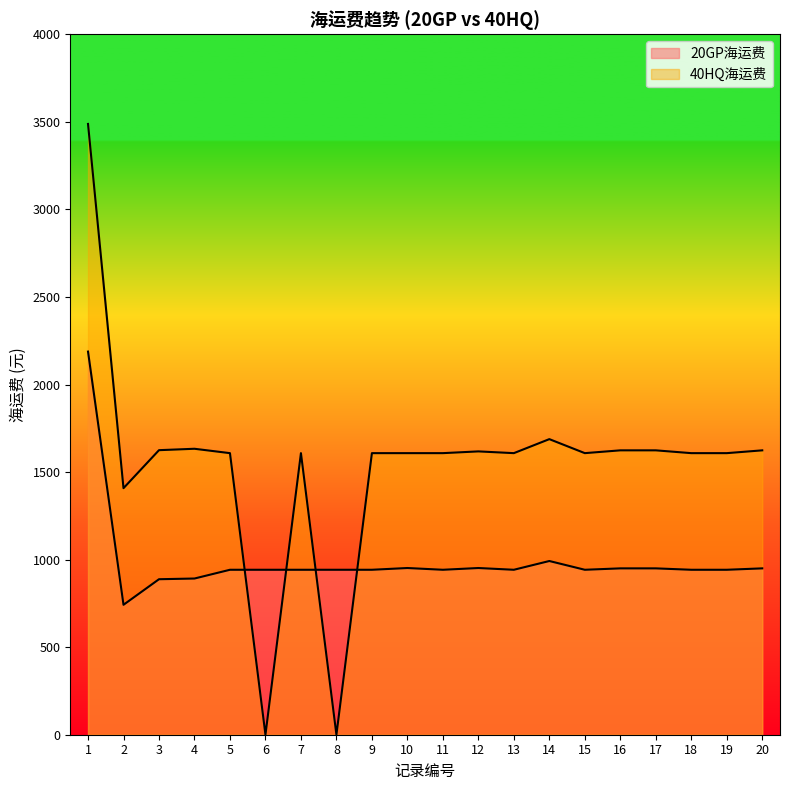

Reading left to right, what are all the values shown in this chart?

20GP海运费: 2188	742	888	892	942	942	942	942	942	952	942	952	942	992	942	950	950	942	942	950
40HQ海运费: 3488	1408	1625	1633	1608	0	1608	0	1608	1608	1608	1618	1608	1688	1608	1624	1624	1608	1608	1624